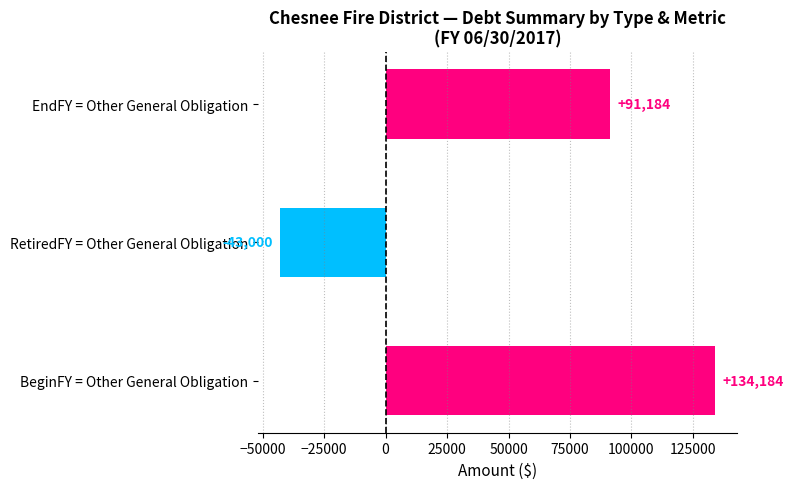

What is the sum of the values at BeginFY = Other General Obligation and RetiredFY = Other General Obligation?

91184